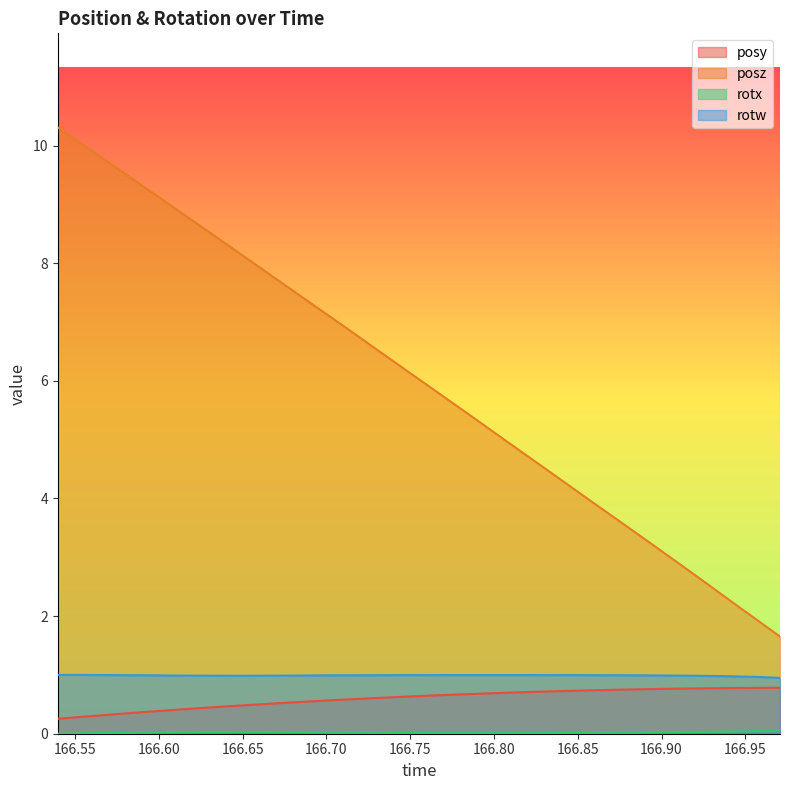

Where is the first local maximum for rotx?

166.651